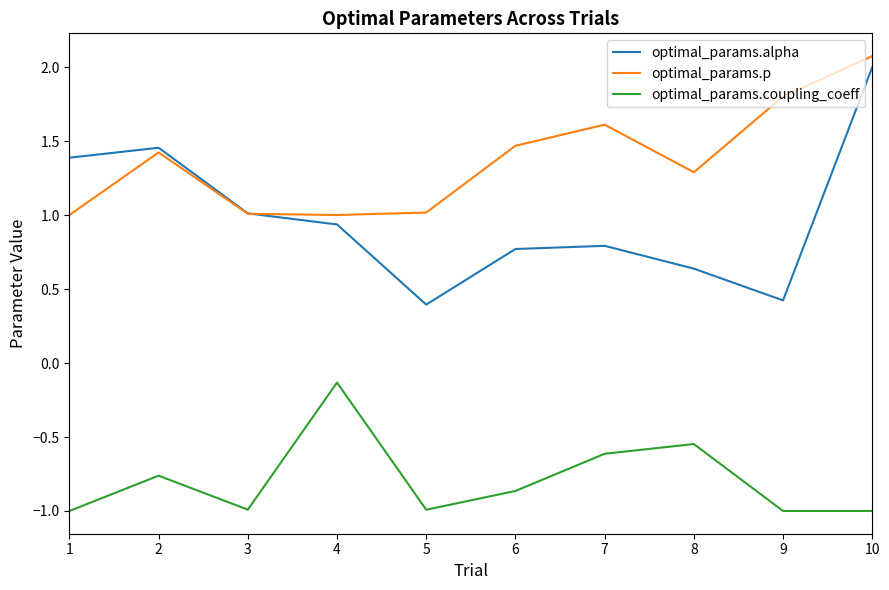

What is the lowest value of the optimal_params.p series?

1.0